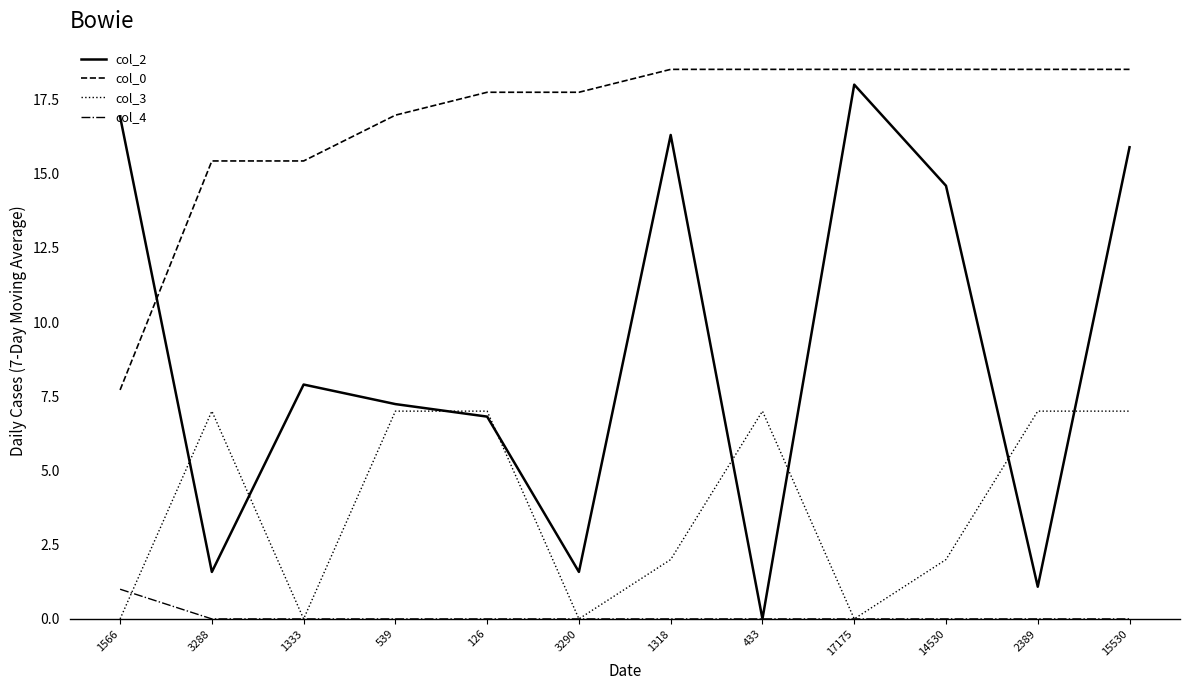

What is the approximate value of col_0 at 1566?

7.7